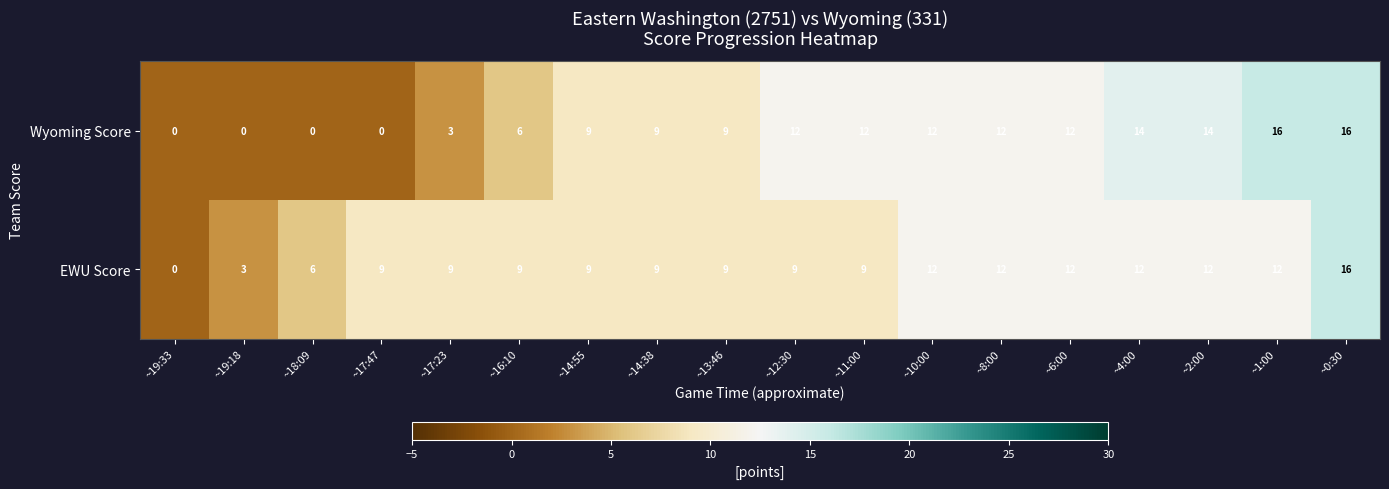

Is the value of EWU Score at ~12:30 greater than the value of Wyoming Score at ~10:00?

No